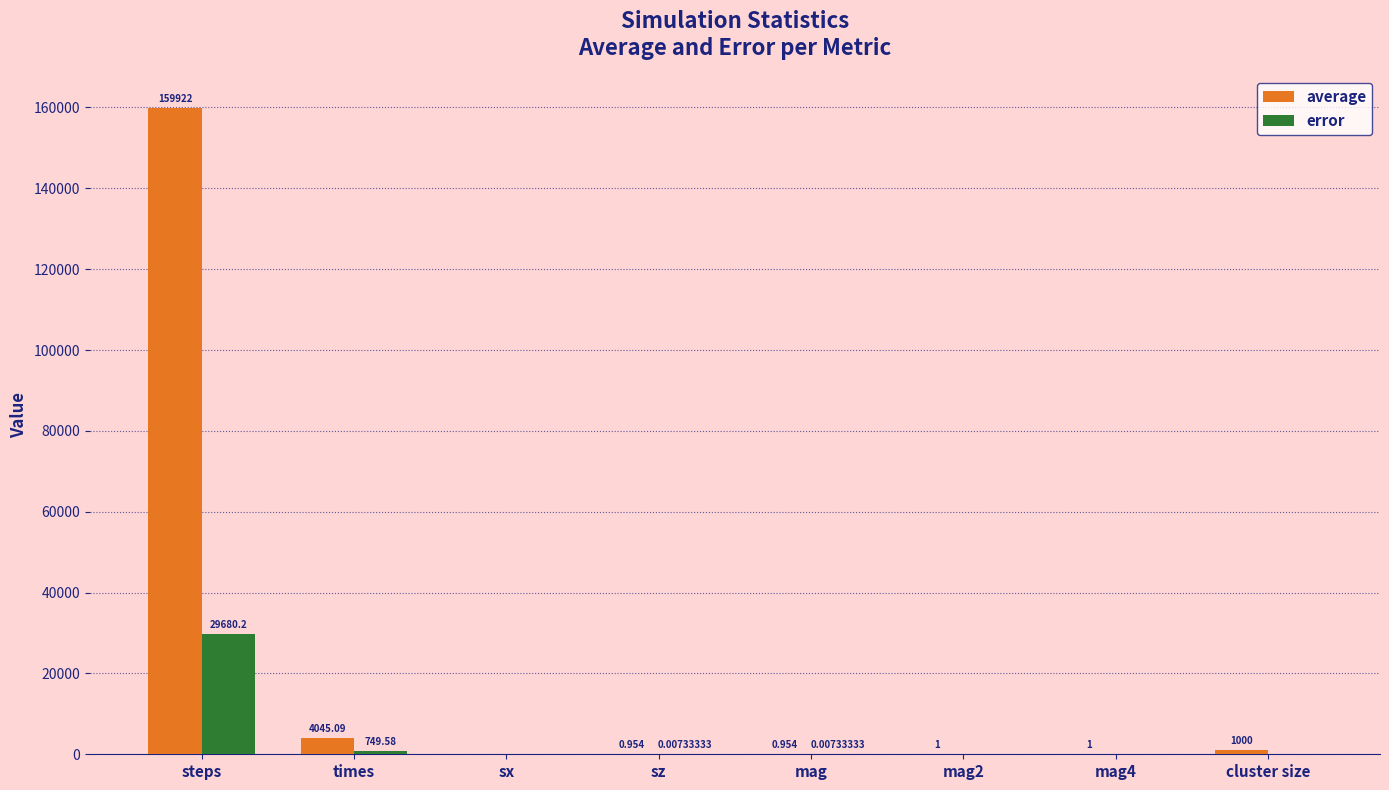

At which category does the chart reach its peak across all series?

steps